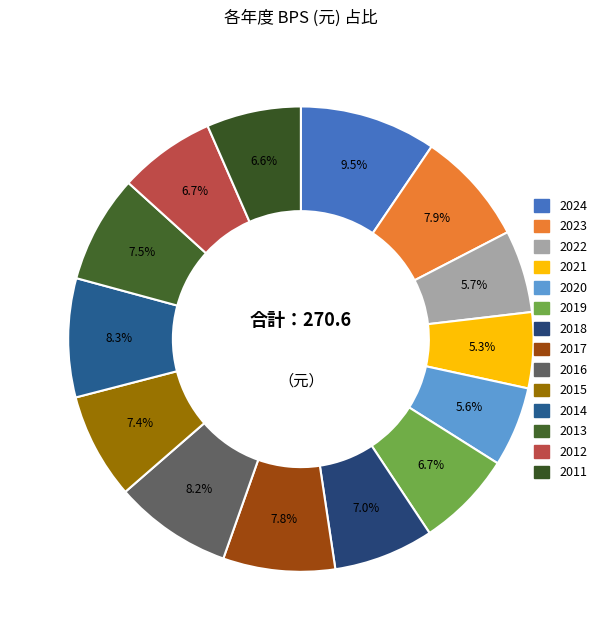

How many segments does this pie chart have?

14